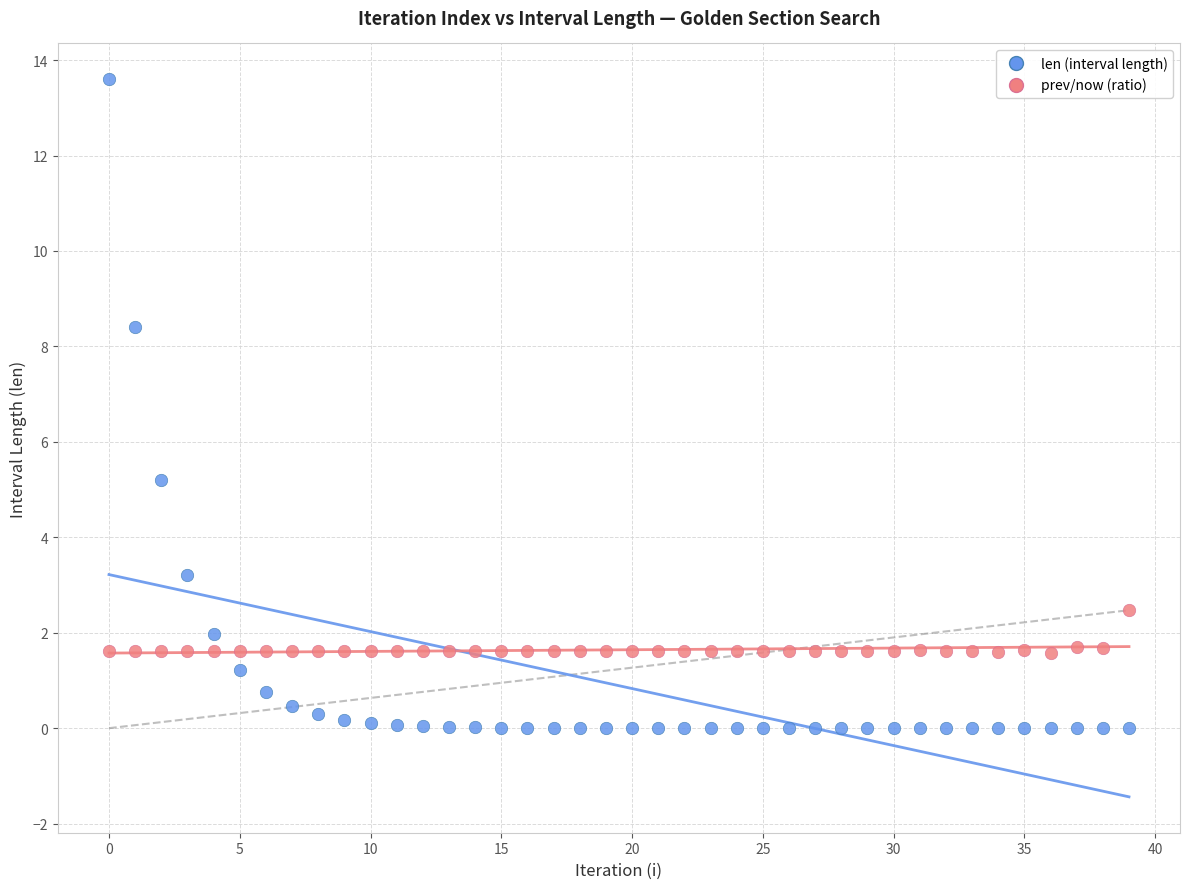

Which series has the largest Y range (max minus min)?

len (interval length)